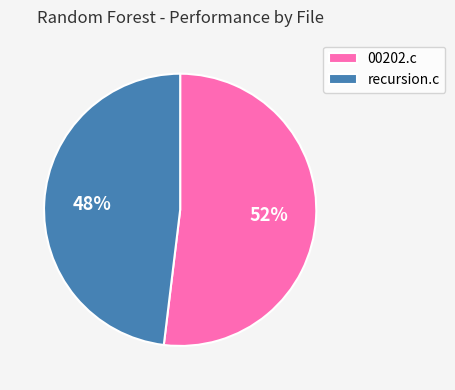

Which slice is the largest?

00202.c